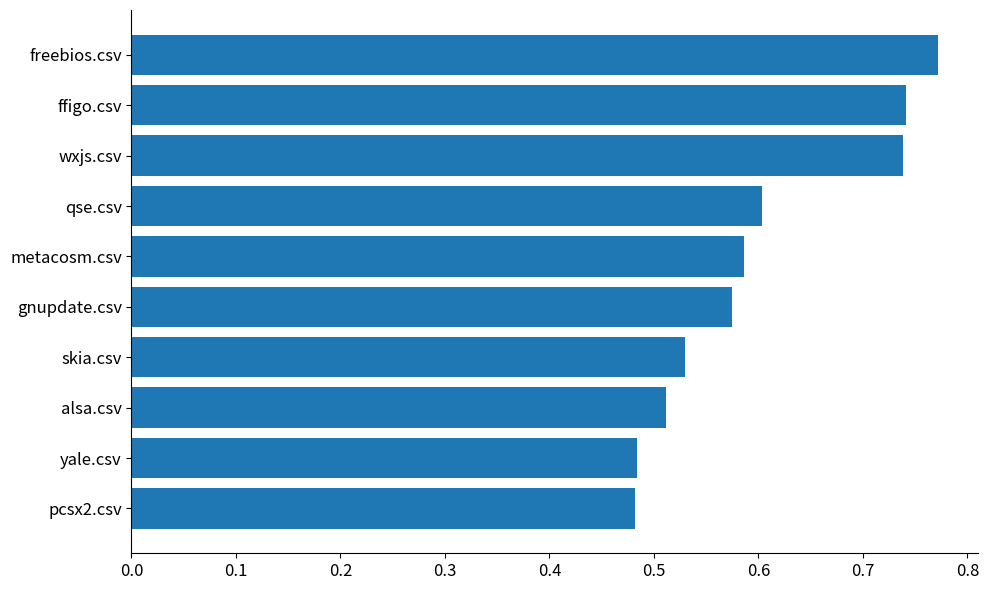

Which category has the highest value across all series?

freebios.csv